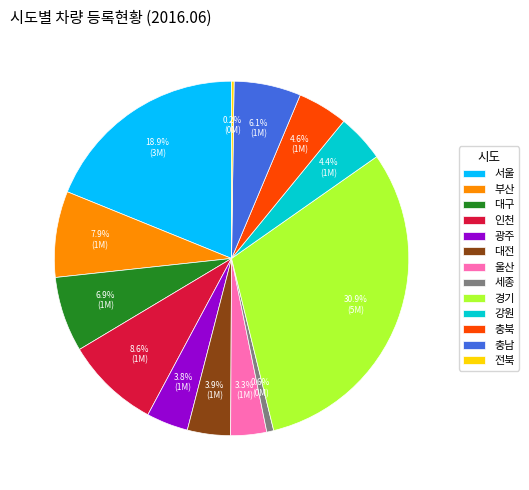

What percentage is the 대구 slice, to the nearest percent?

7%